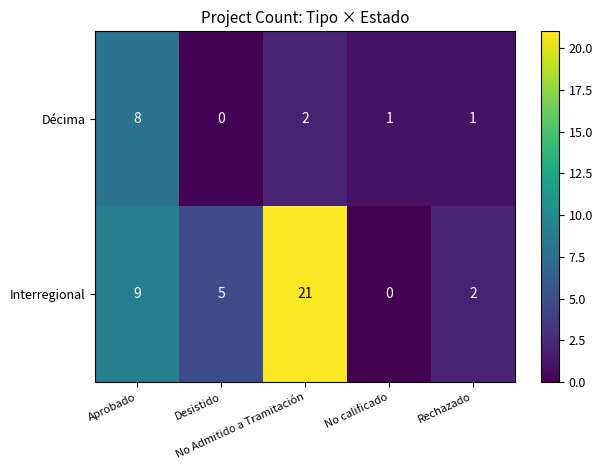

List the series in order of their peak value, highest first.

Interregional, Décima